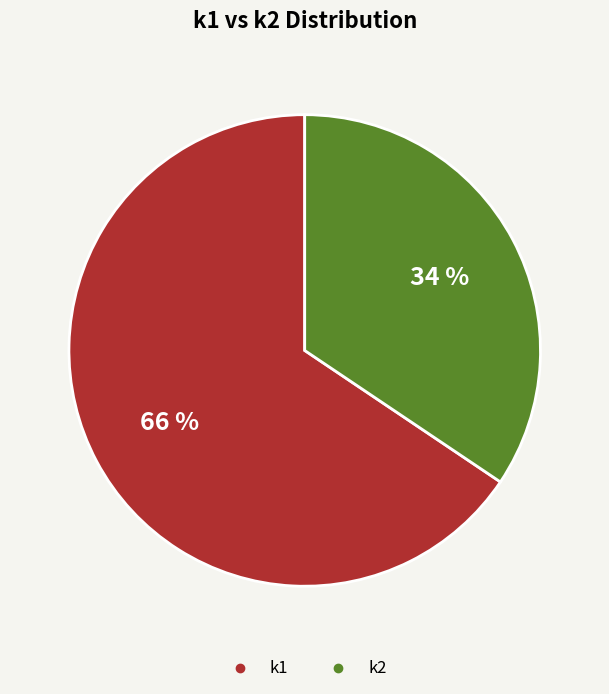

Which has a higher value, k1 or k2?

k1